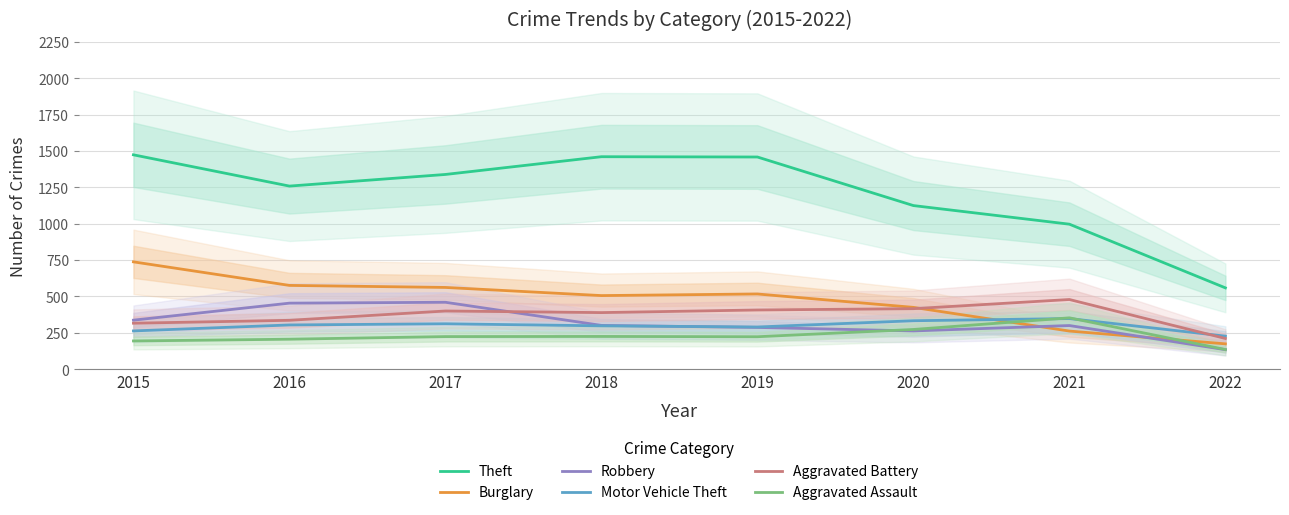

Which series ends up on top after the final intersection of Motor Vehicle Theft and Burglary?

Motor Vehicle Theft